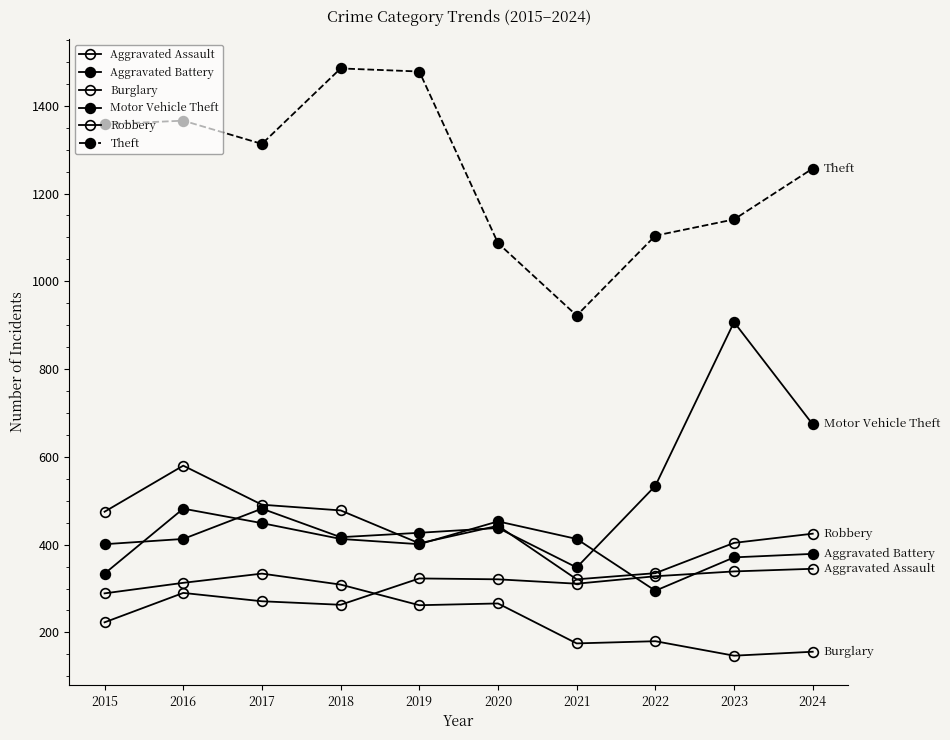

Rank the series at 2018 from lowest to highest value.

Aggravated Assault, Burglary, Aggravated Battery, Motor Vehicle Theft, Robbery, Theft